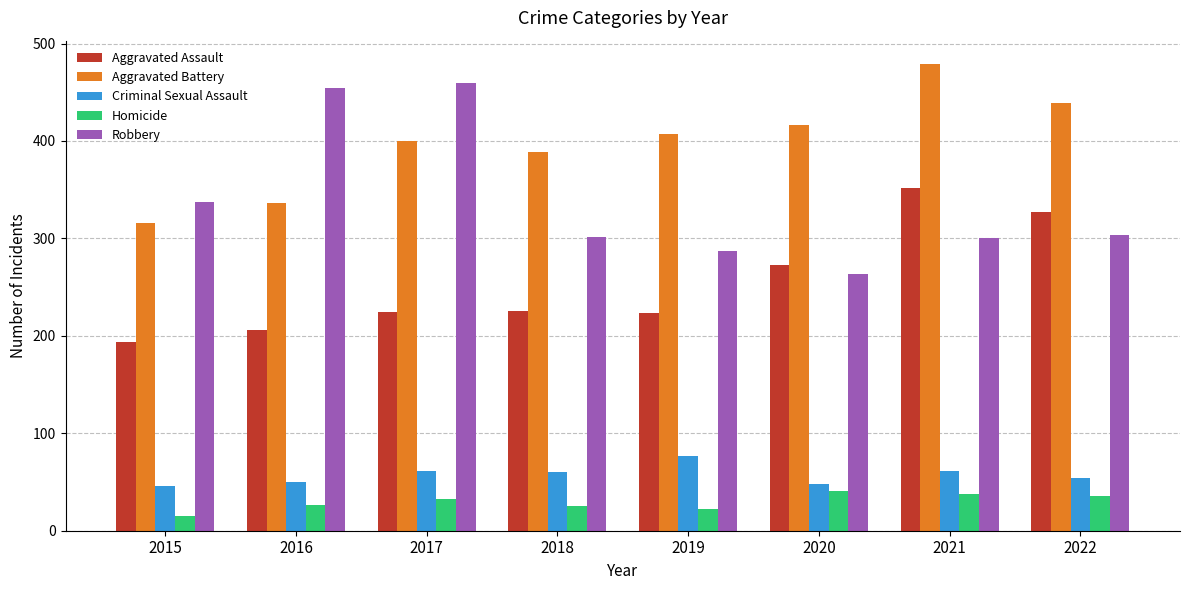

What is the difference between the second highest and second lowest values in the Aggravated Assault series?

121